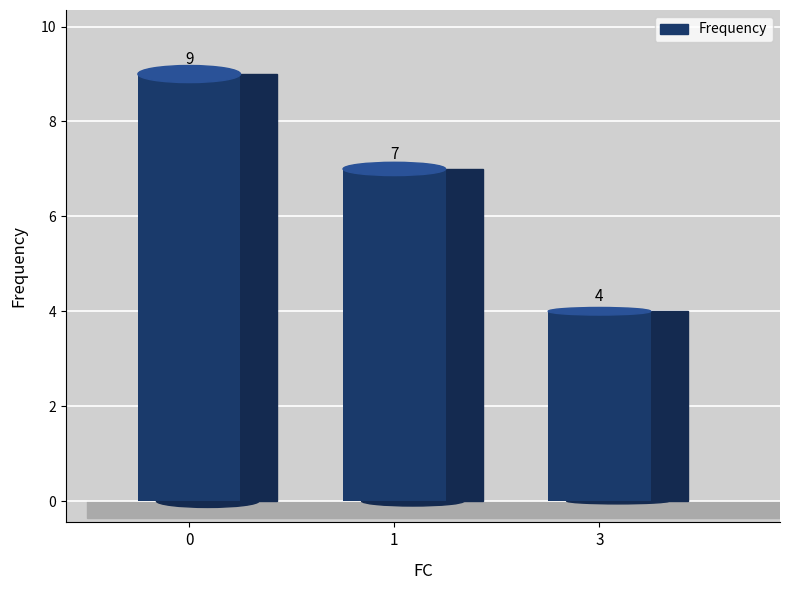

How many bars are there in total?

3